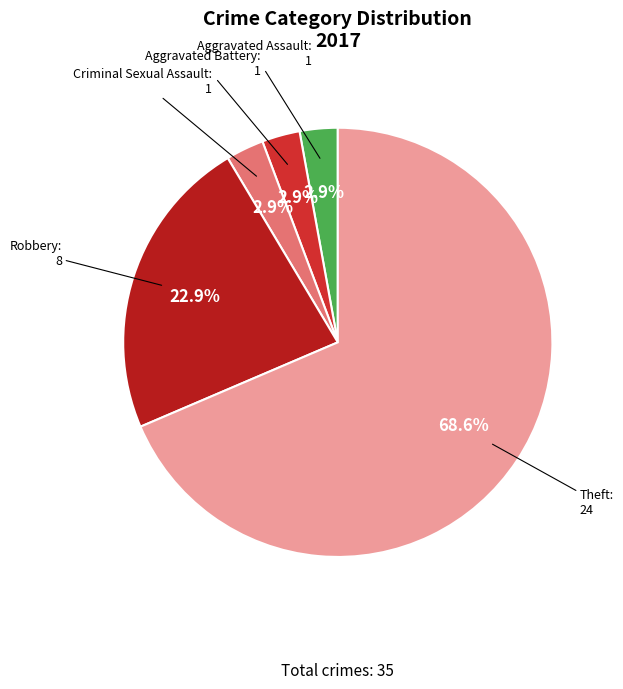

To the nearest percent, what percentage of the pie is Aggravated Assault?

3%